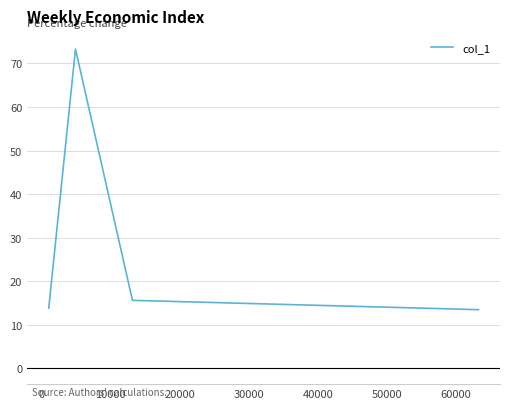

True or false: there are more than 2 points higher than both neighbors.

False